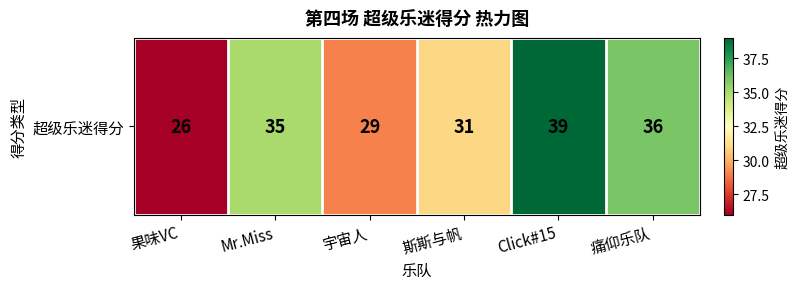

What is the average value?

33